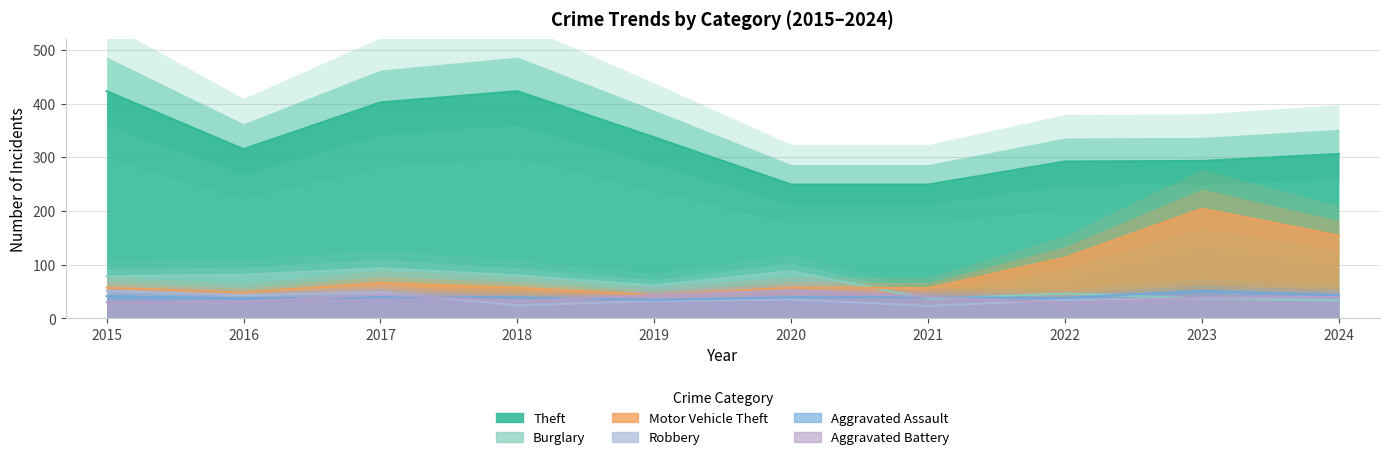

Where is the first local minimum for Aggravated Battery?

2018